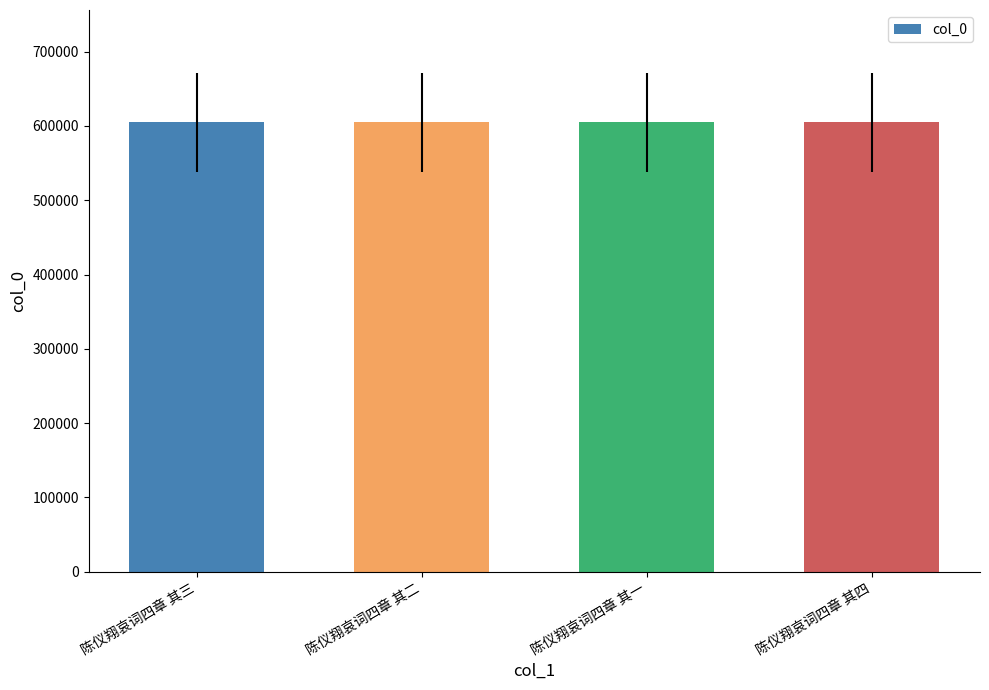

How many data points does each series have?

4